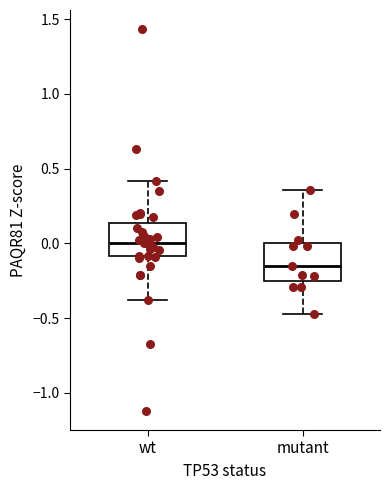

Where does the lower whisker of the box for wt end on the y-axis? The values are not printed on the chart, so give them approximately, as read against the axis.

-0.40